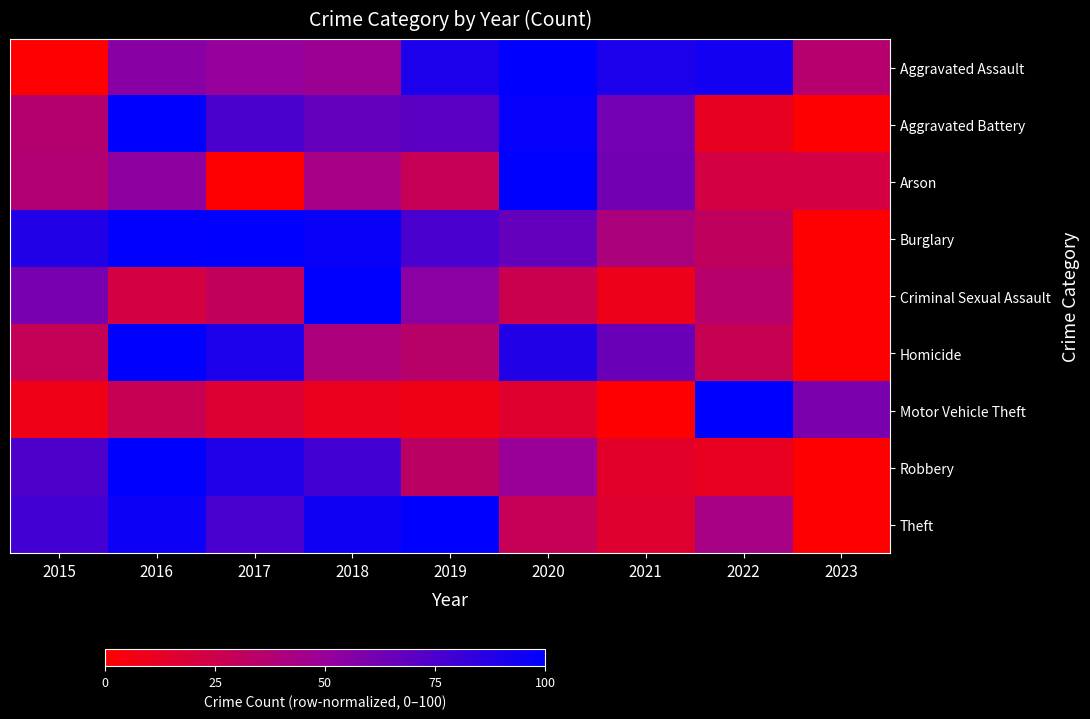

What is the greatest value displayed?

100.0